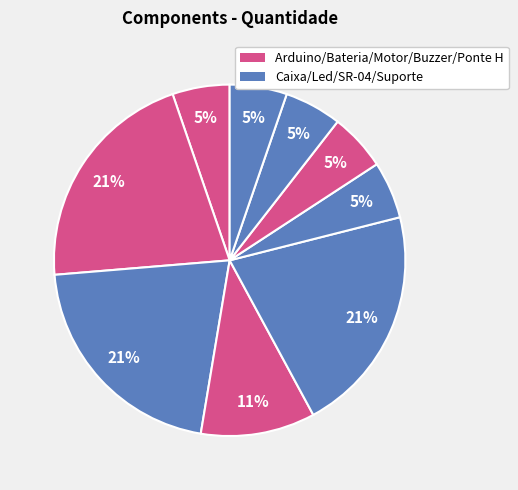

Is there any slice that represents more than half of the pie?

No